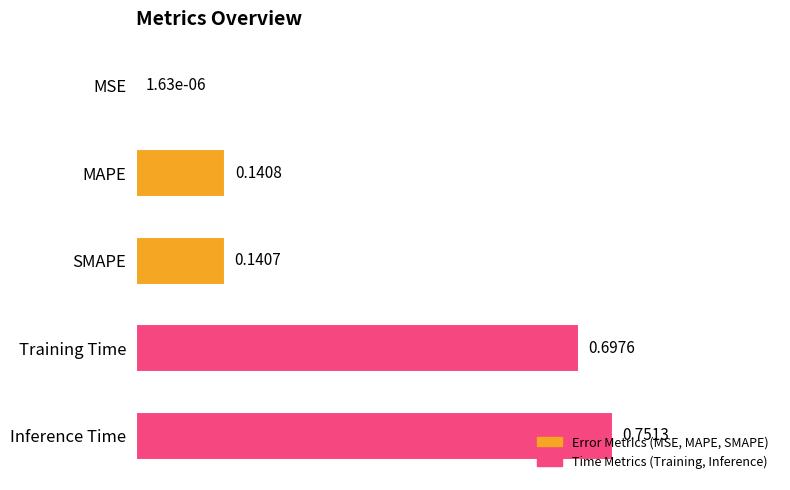

What is the sum of all values?

1.7